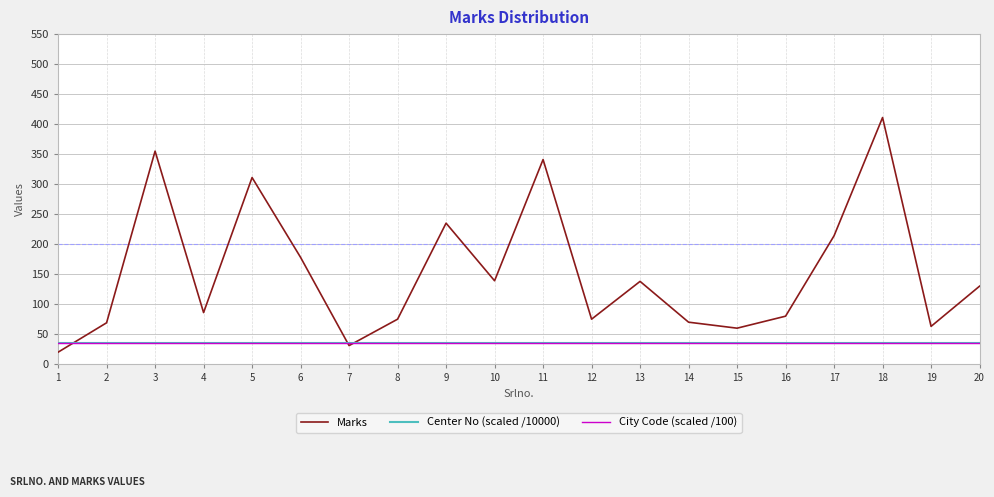

Which series has the widest spread of values?

Marks